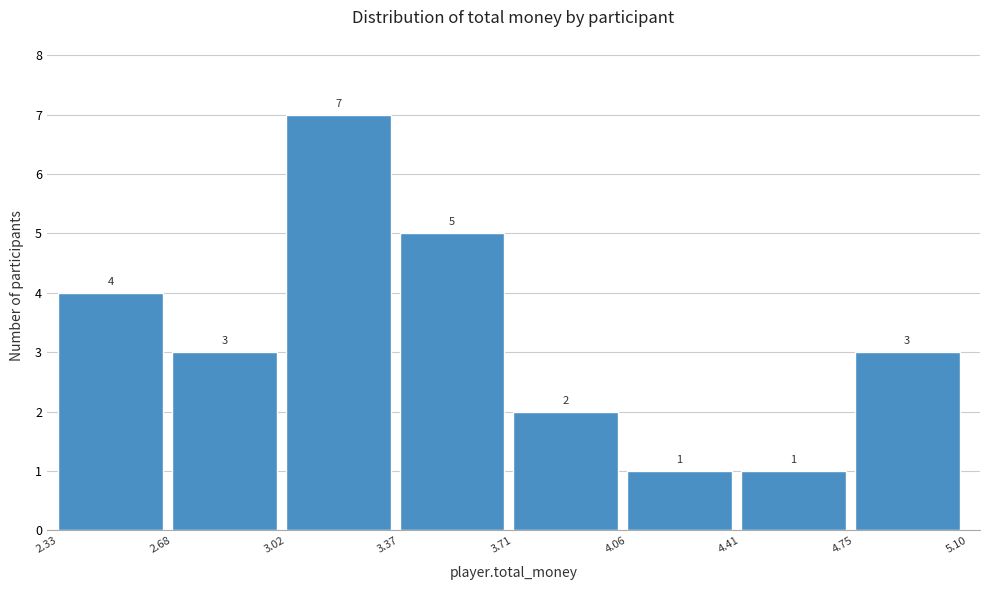

Reading left to right, transcribe this chart: for each bar, give the range it covers on the x-axis and its height.

2.33 to 2.68: 4
2.68 to 3.02: 3
3.02 to 3.37: 7
3.37 to 3.71: 5
3.71 to 4.06: 2
4.06 to 4.41: 1
4.41 to 4.75: 1
4.75 to 5.10: 3